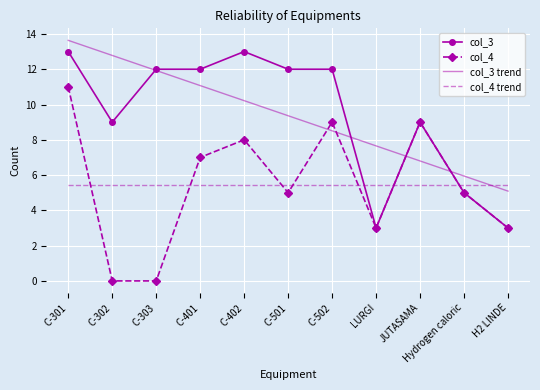

Where does the col_3 series first go above 12?

C-301